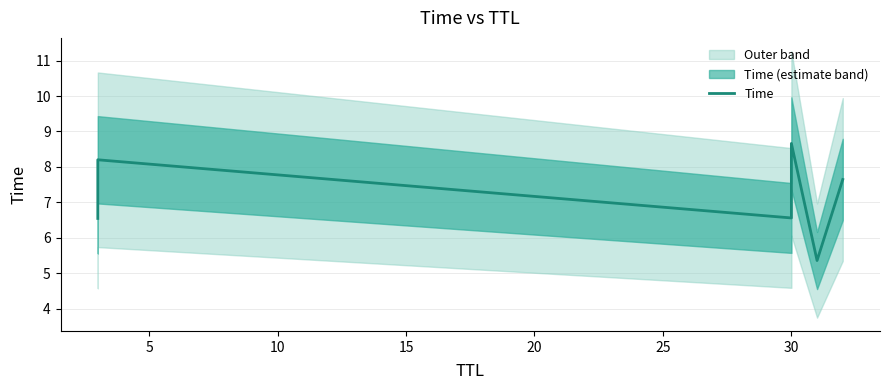

What is the value of the 3rd point from the left?

6.6